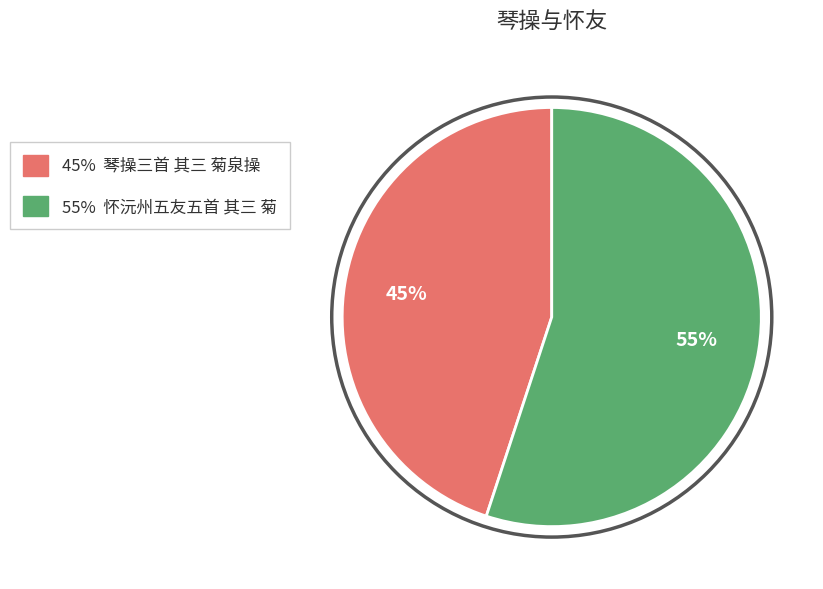

How many segments does this pie chart have?

2